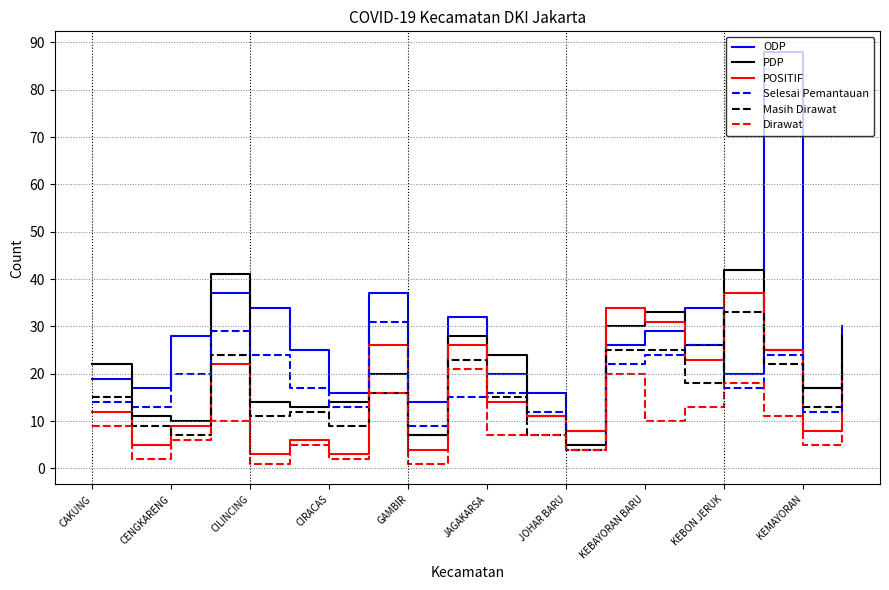

What is the minimum value for Selesai Pemantauan?

4